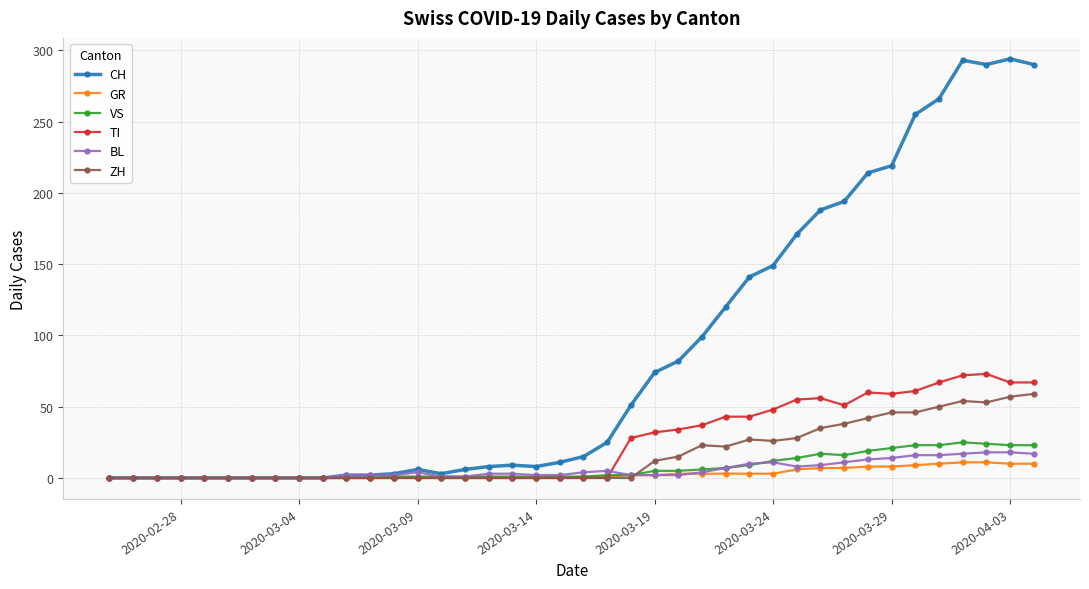

Rank the series by their maximum value, from highest to lowest.

CH, TI, ZH, VS, BL, GR